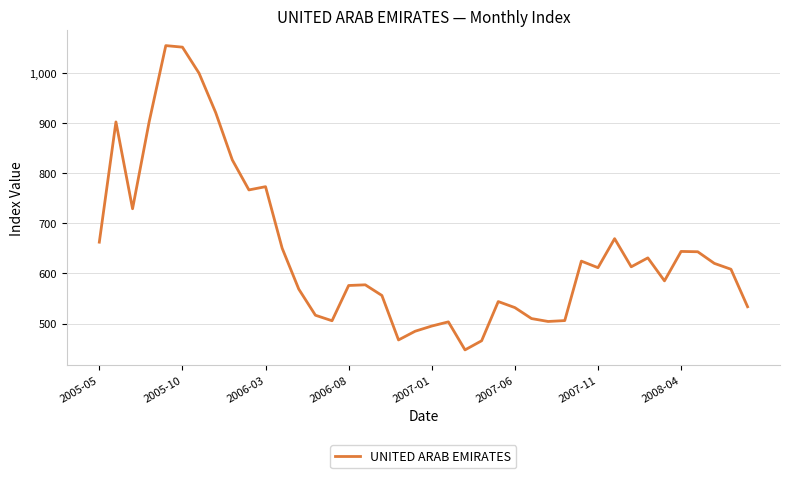

What is the difference between the maximum and minimum values?

607.8